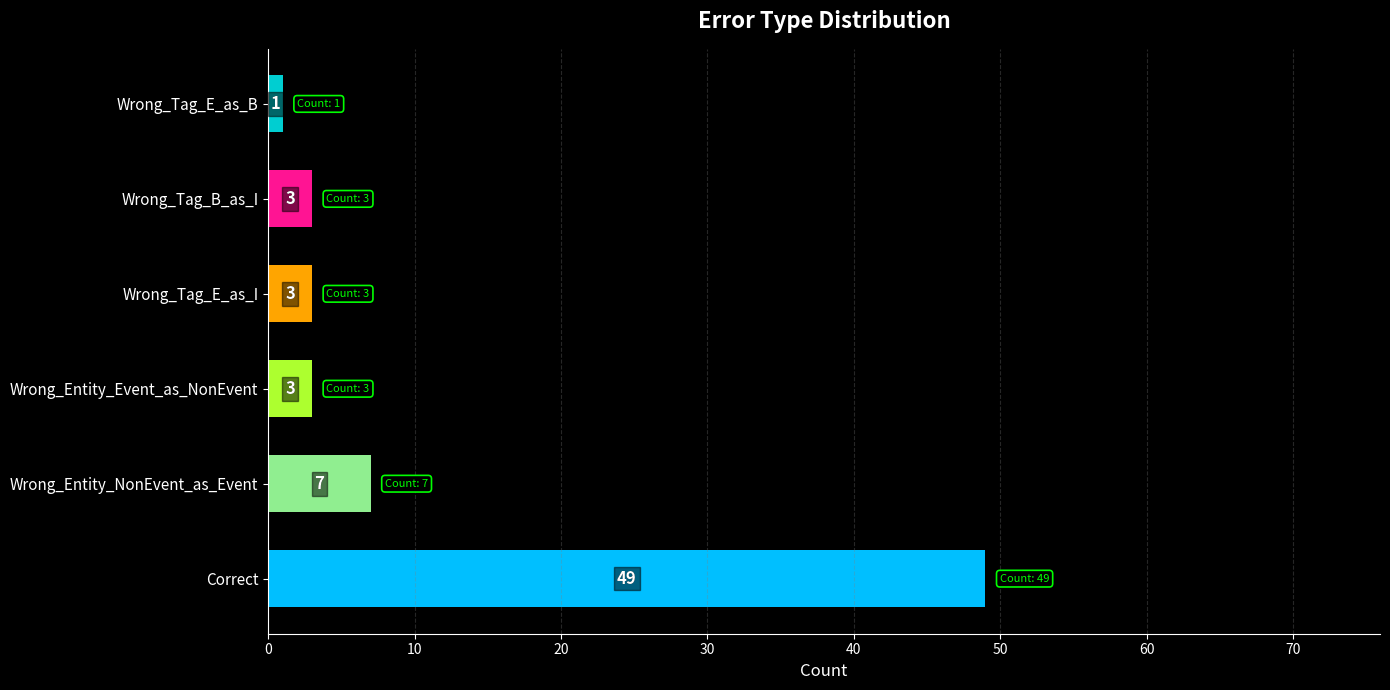

What is the approximate value at Wrong_Entity_Event_as_NonEvent?

3